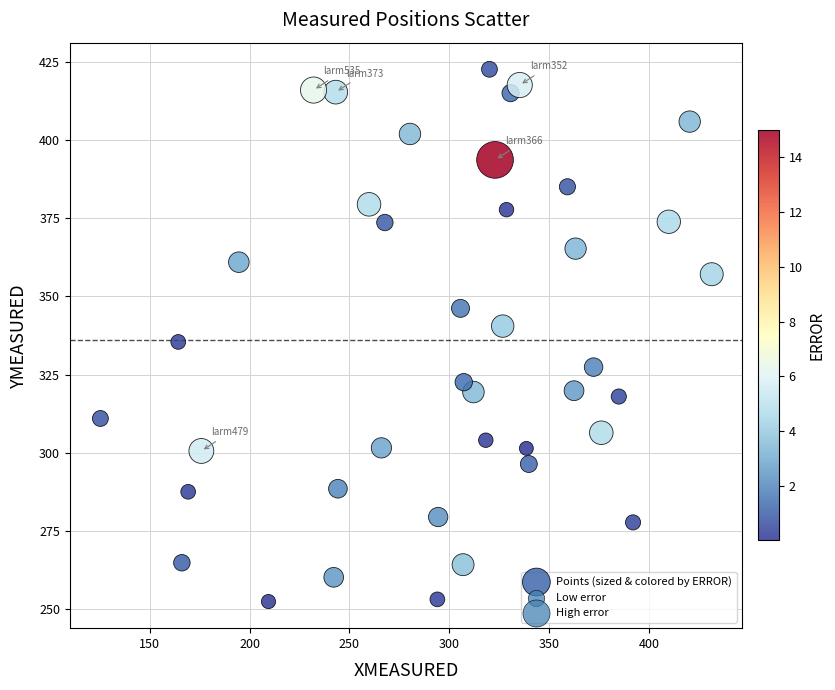

What is the range of X values (max minus min)?

305.9